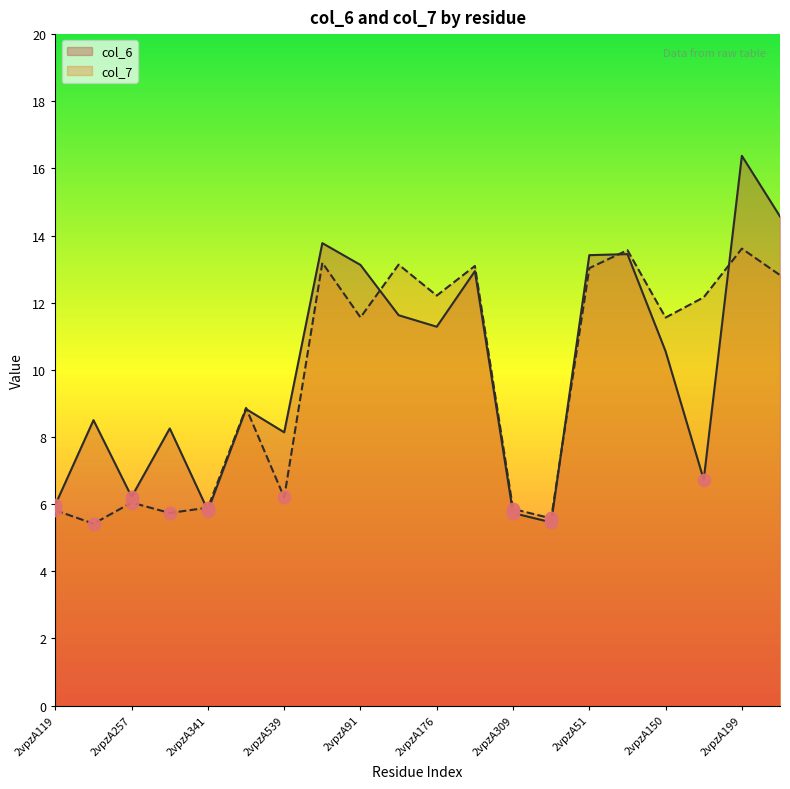

Which series has the largest Y range (max minus min)?

col_6